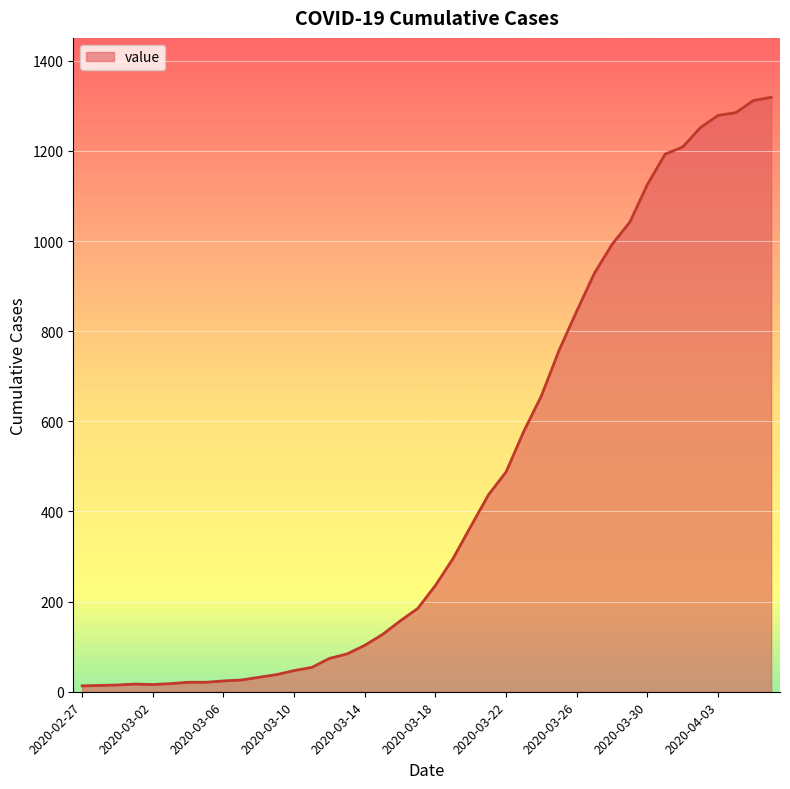

What is the difference between the maximum and minimum values?

1306